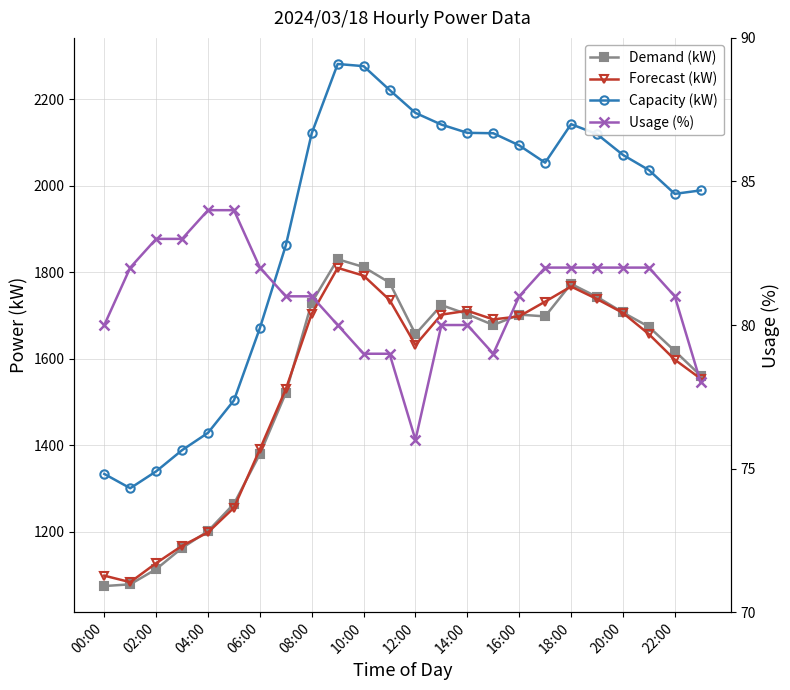

What are all the series names shown in the legend?

Demand (kW), Forecast (kW), Capacity (kW), Usage (%)